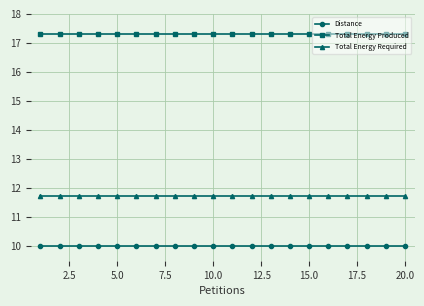

Rank the series by their maximum value, from highest to lowest.

Total Energy Produced, Total Energy Required, Distance